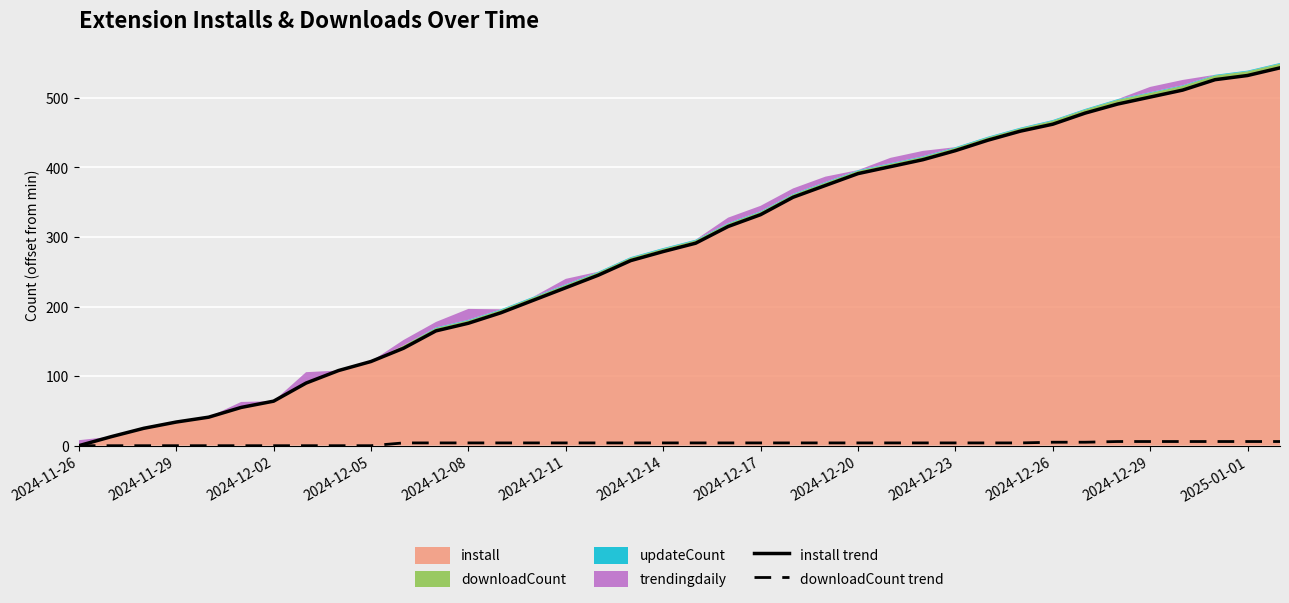

What is the spread (max minus min) of values at 2024-12-11?

223